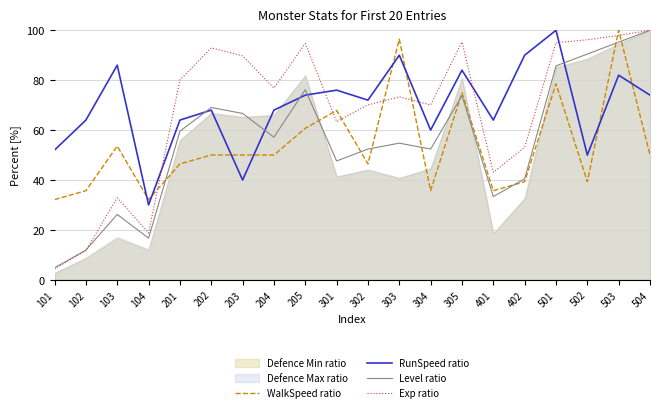

What is the sum of all RunSpeed ratio values?

1388.0